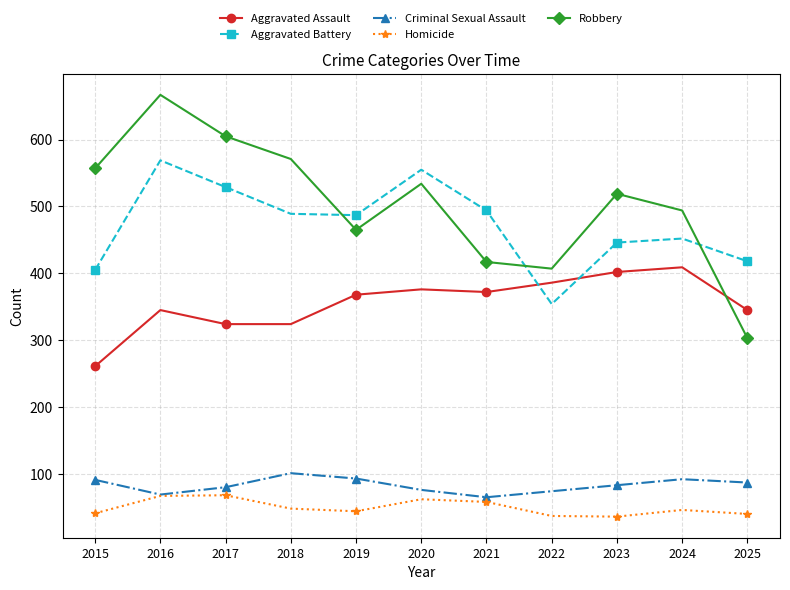

List the series in order of their peak value, lowest first.

Homicide, Criminal Sexual Assault, Aggravated Assault, Aggravated Battery, Robbery